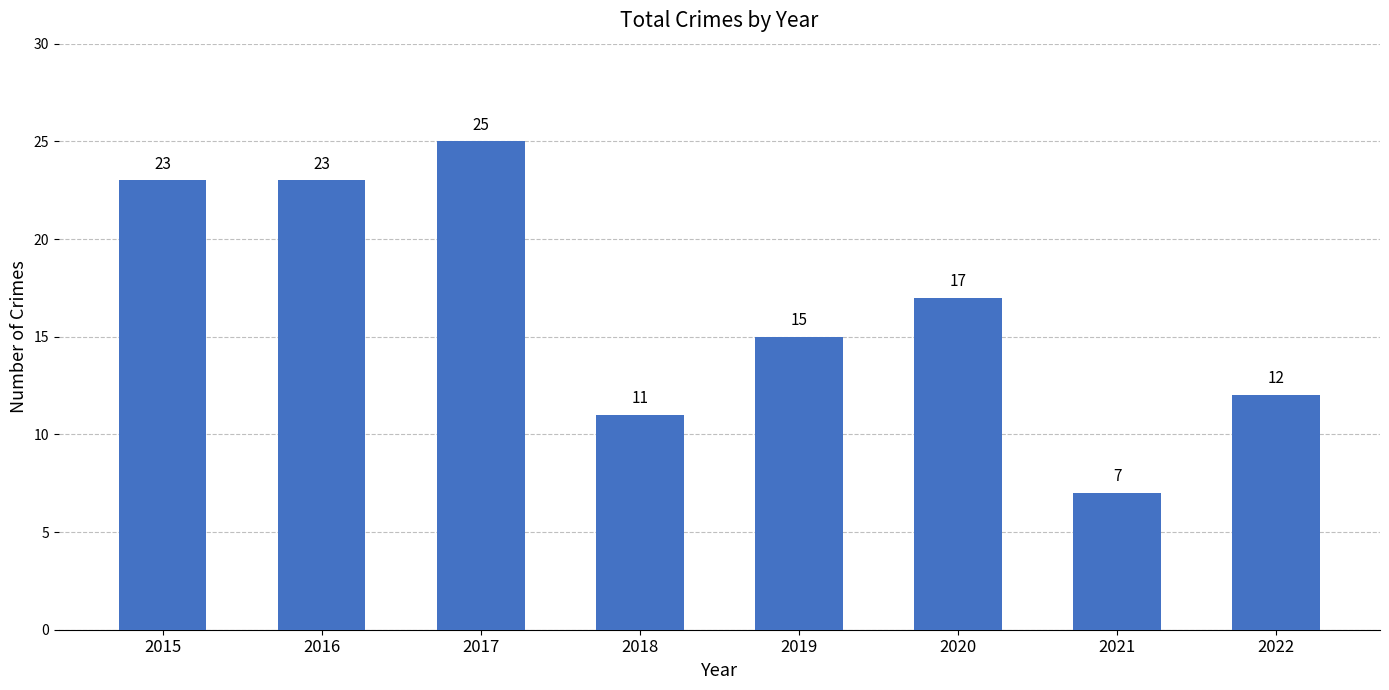

How many data points does each series have?

8